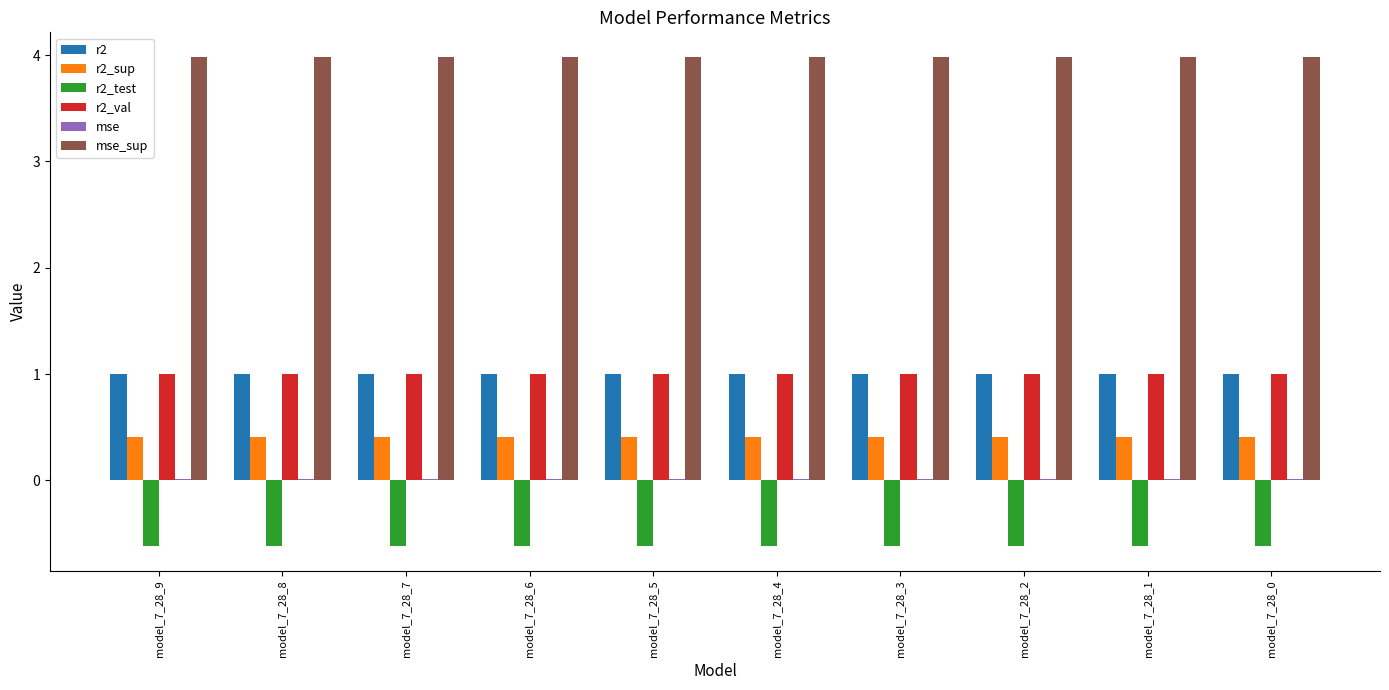

What is the maximum value shown in the chart?

4.0